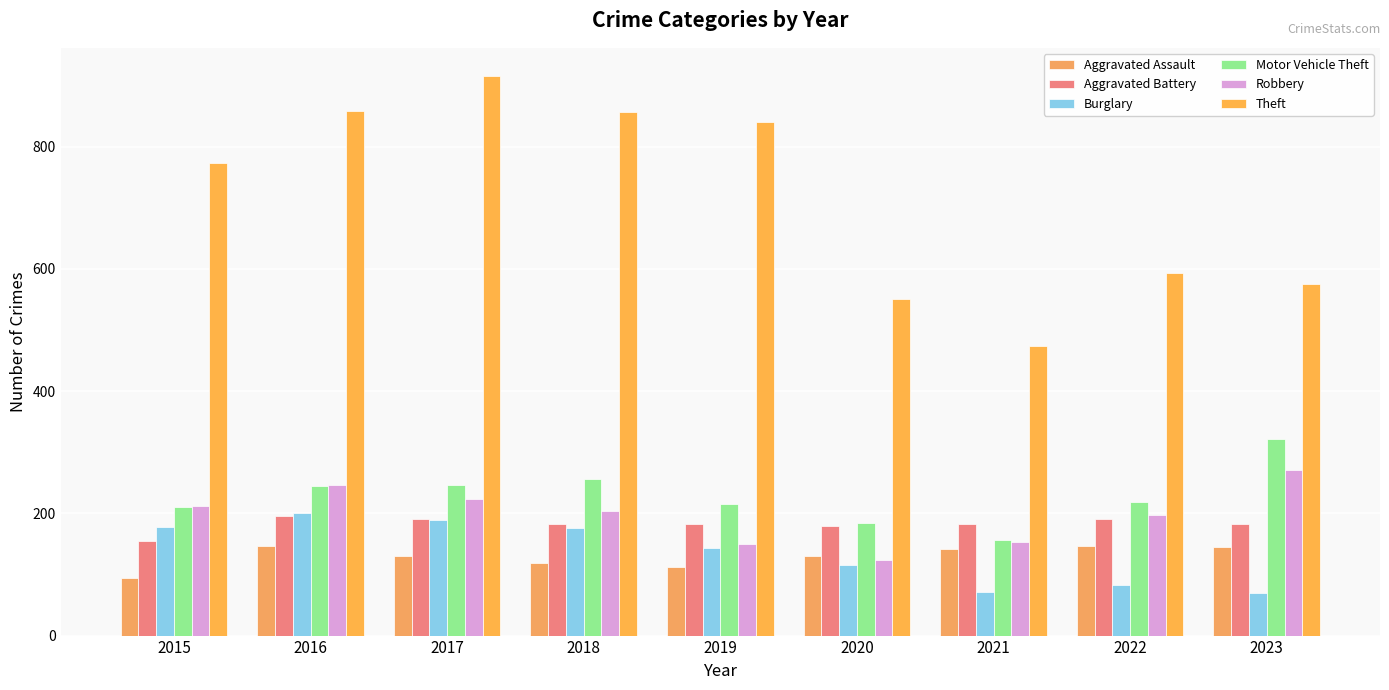

At how many categories does at least one series exceed 637?

5